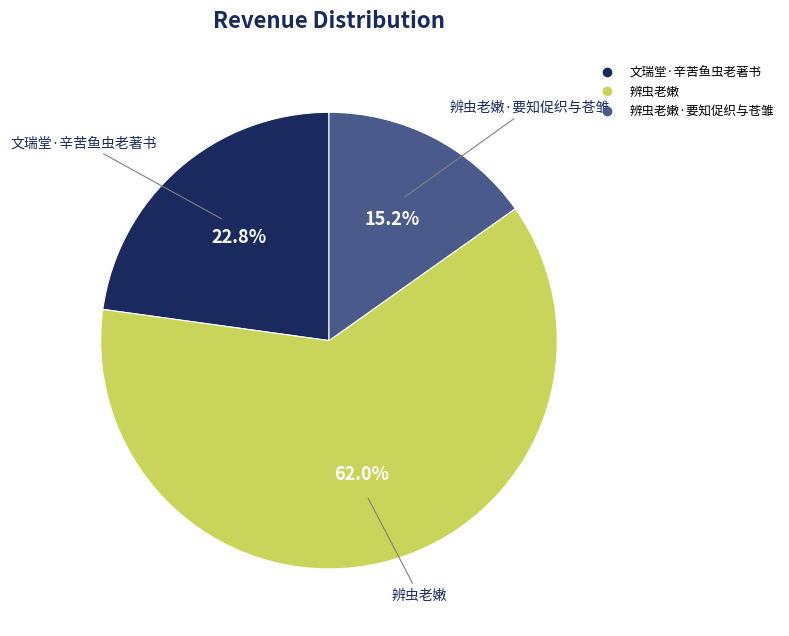

Is there a majority slice in this chart?

Yes